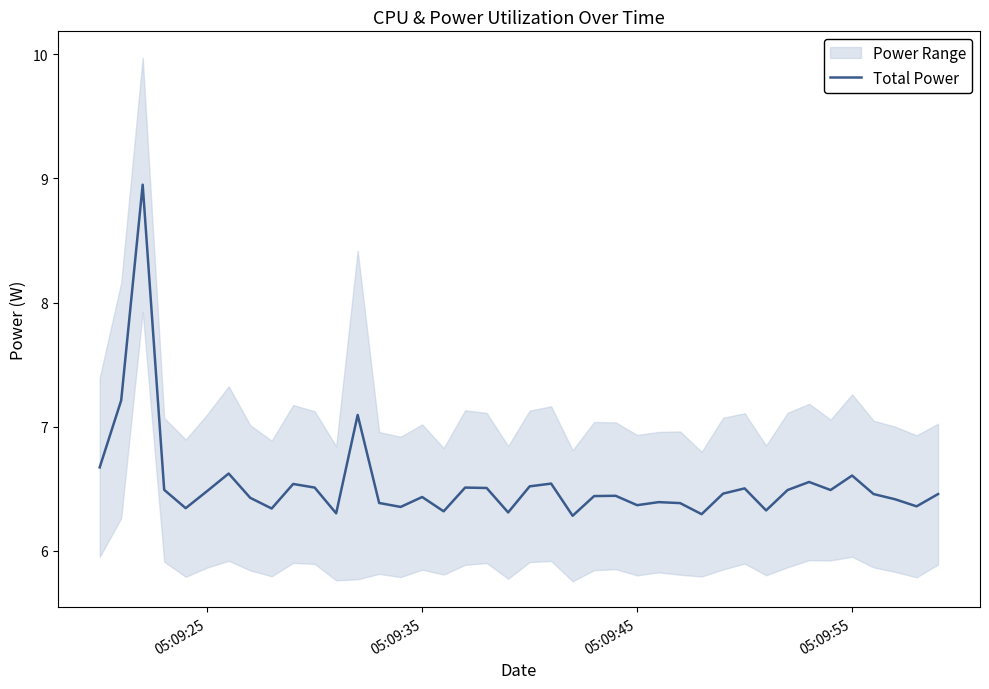

What is the lowest value of the Total Power series?

6.3